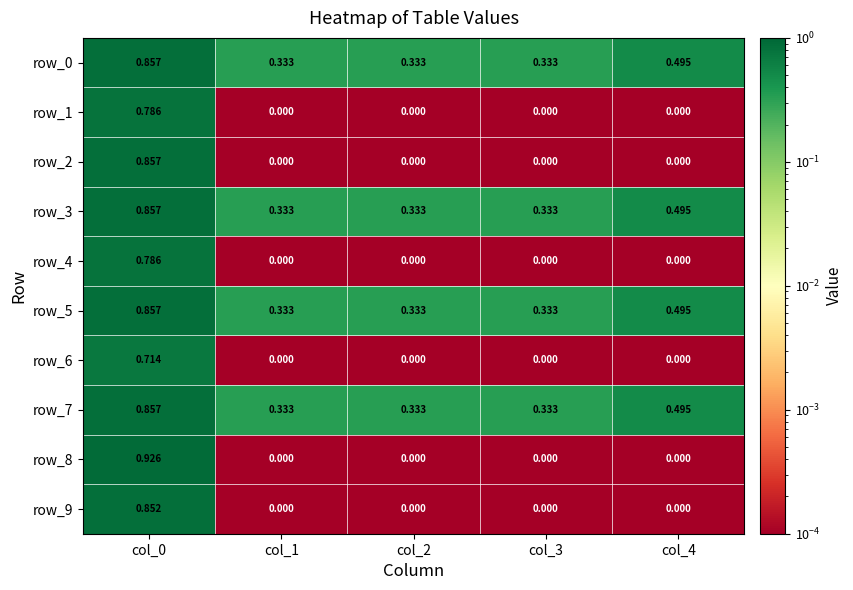

At which label is row_2 closest to 0?

col_1